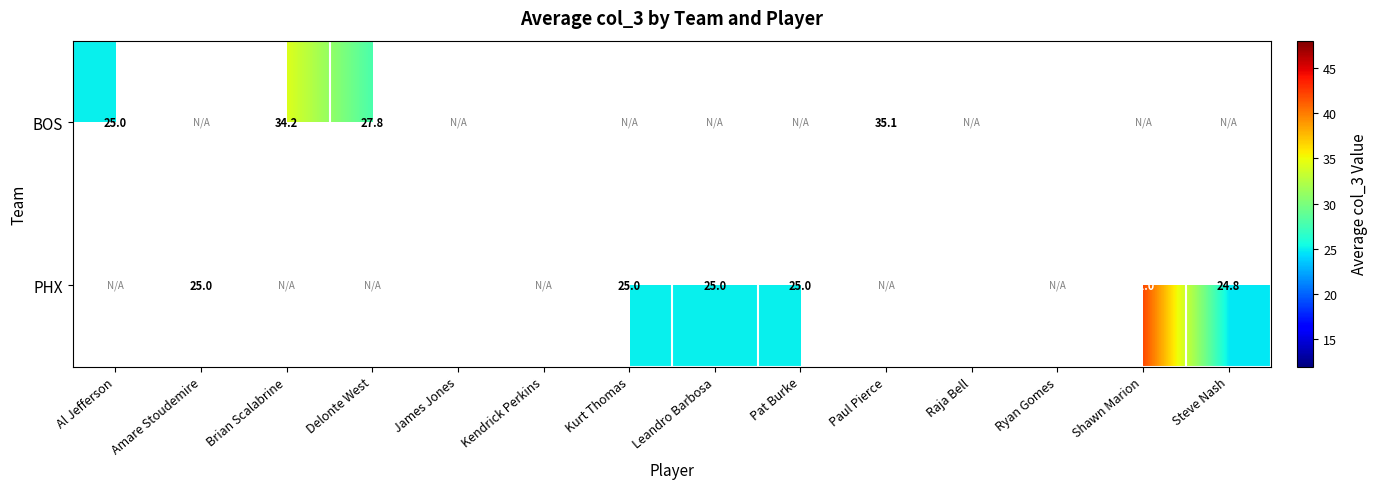

The value of BOS at Al Jefferson is 42.8. True or false?

False